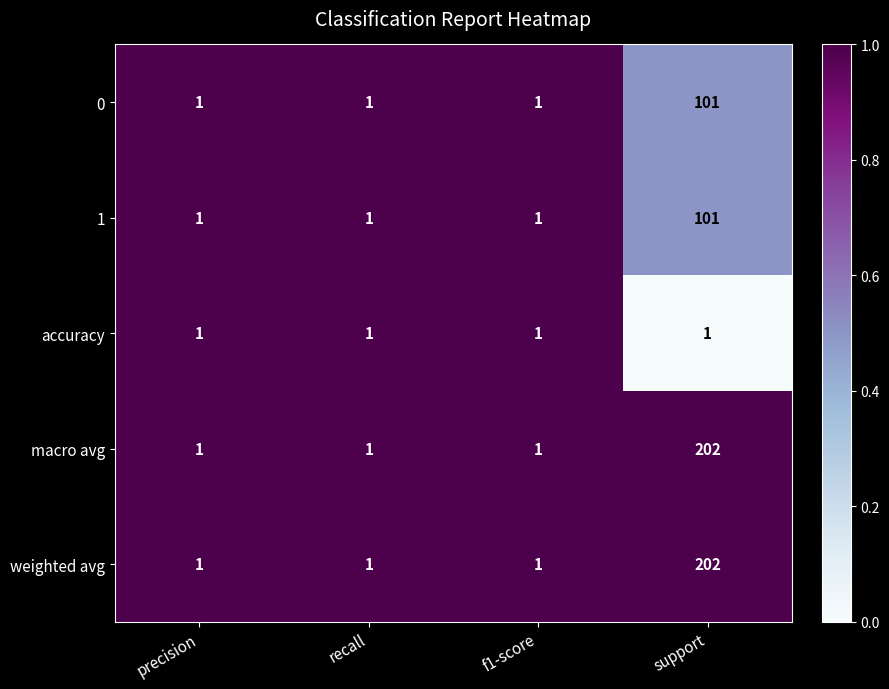

At which label does weighted avg reach its peak?

support